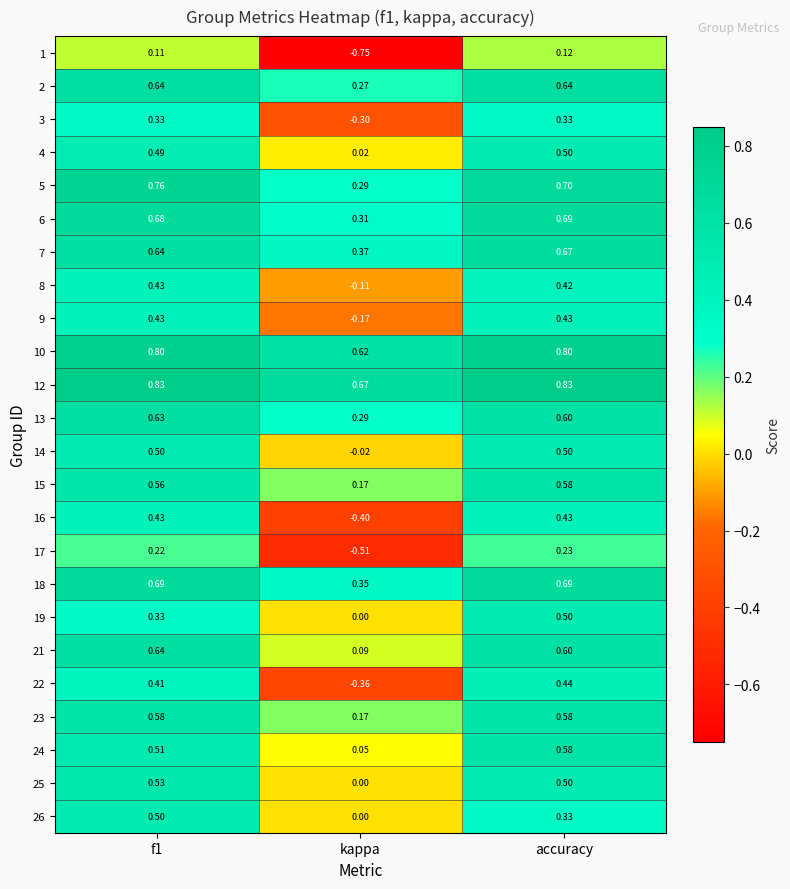

At which label is 24 closest to 0?

kappa